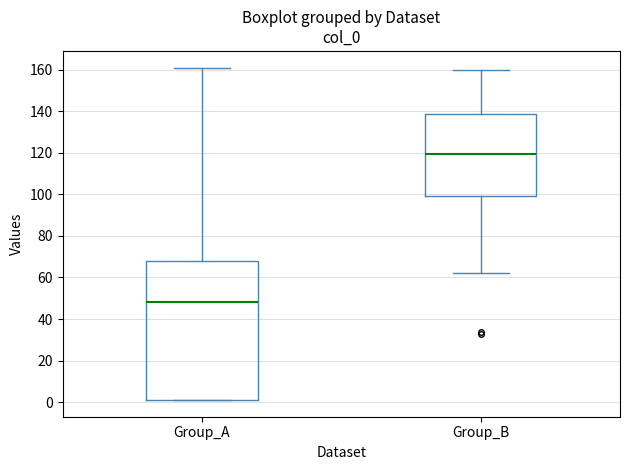

Reading left to right, transcribe this box plot: for each box, give where its median line is, the range the box spans, and where its two whiskers end, as read against the y-axis. The values are not printed on the chart, so give them approximately, as read against the axis.

Group_A: median 48, box 2 to 68, whiskers 2 to 162
Group_B: median 120, box 100 to 138, whiskers 62 to 160